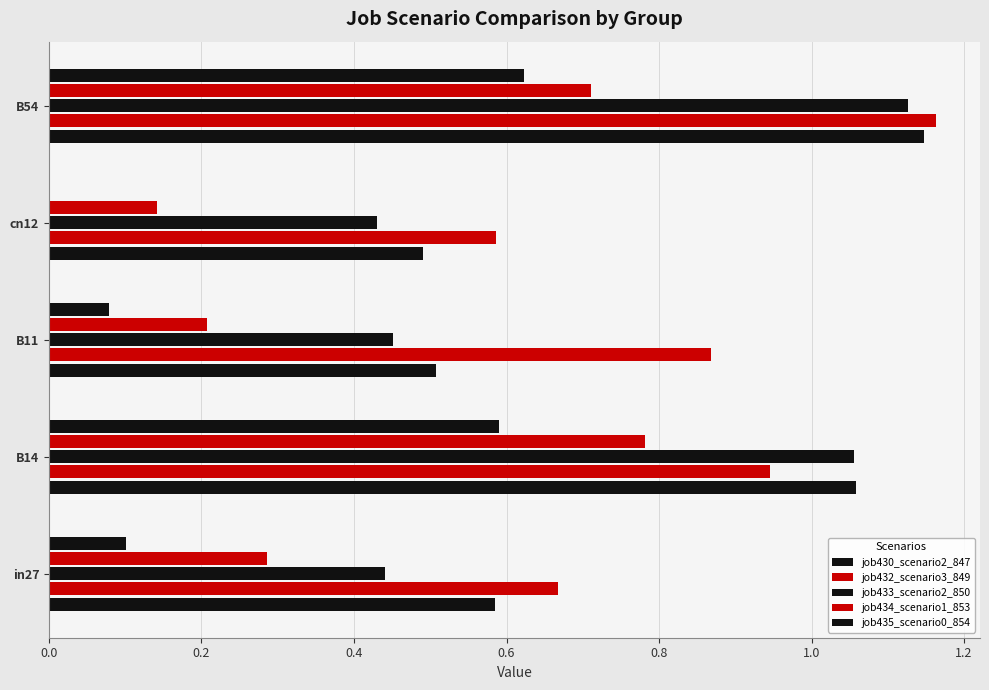

Count the number of categories in the chart.

5